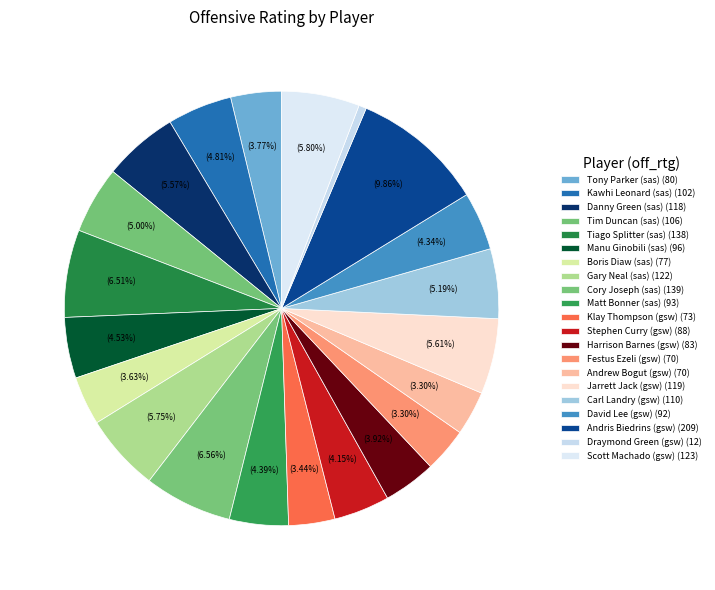

How many slices are in this pie chart?

21